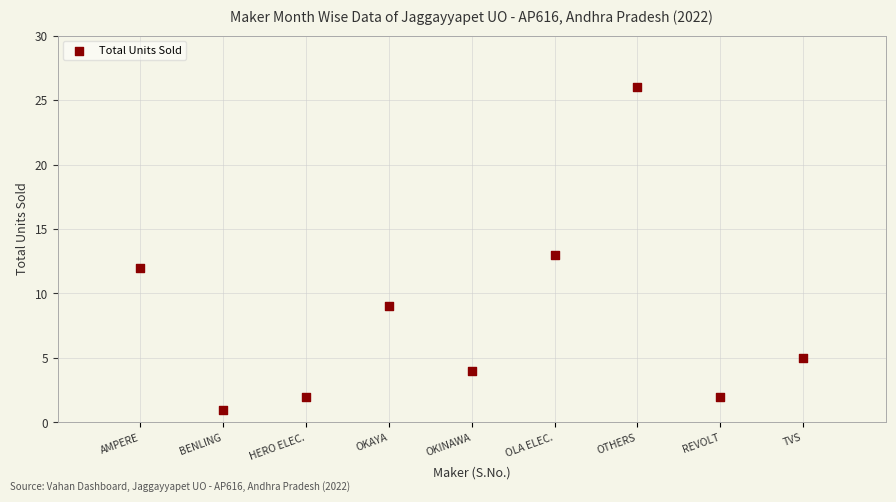

What is the range of Y values (max minus min)?

25